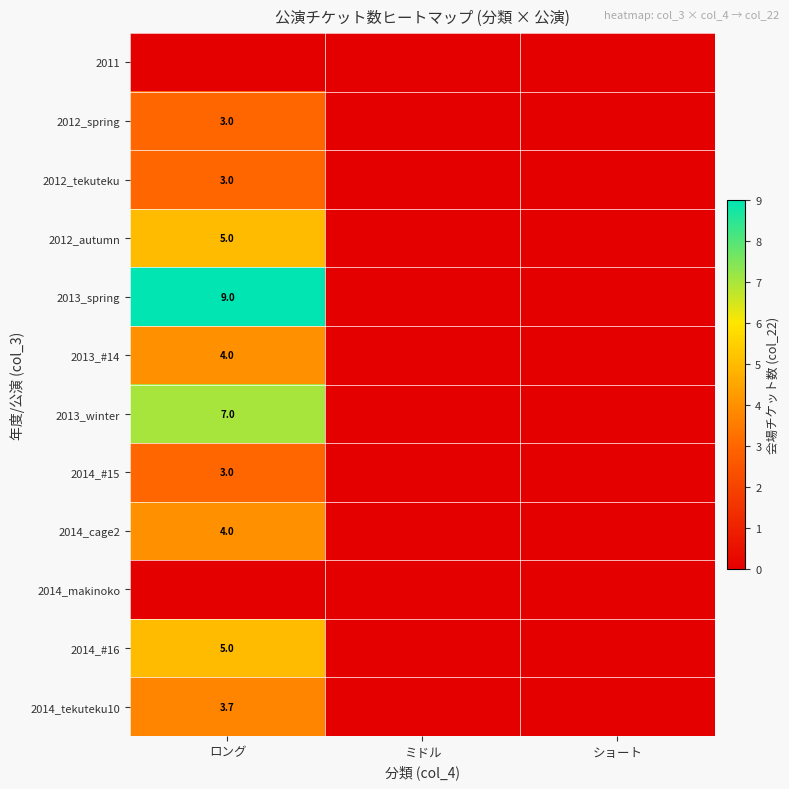

Is it true that 2012_tekuteku equals 3.0 at ロング?

True